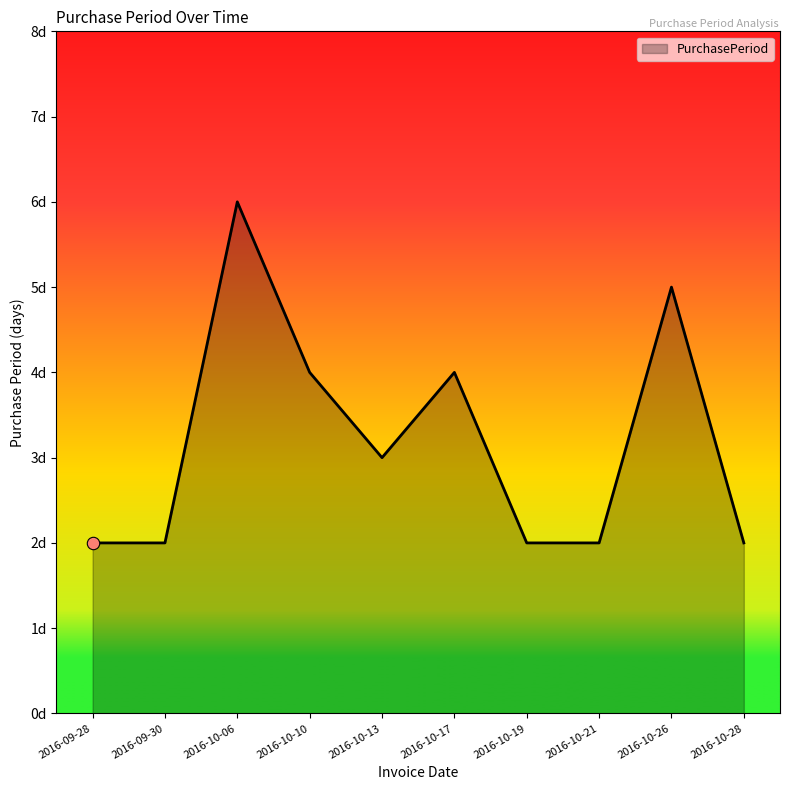

What is the ratio of the value at 2016-10-17 to the value at 2016-10-13?

1.3